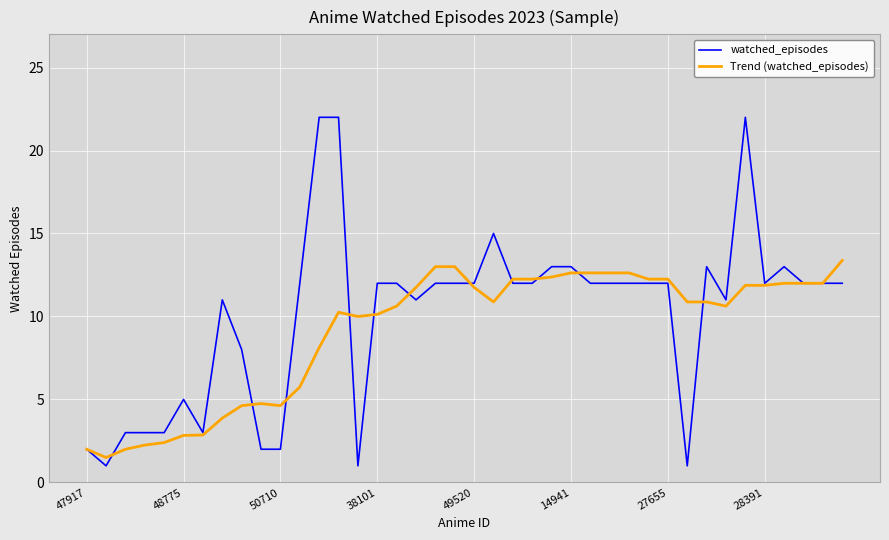

Rank the series by their maximum value, from highest to lowest.

watched_episodes, Trend (watched_episodes)